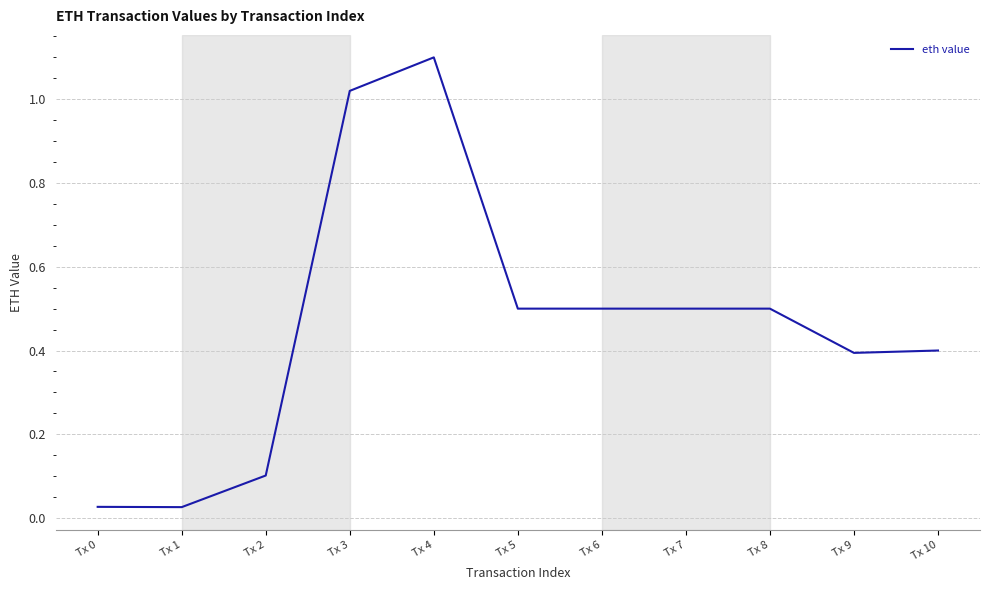

What is the approximate value at Tx 8?

0.5